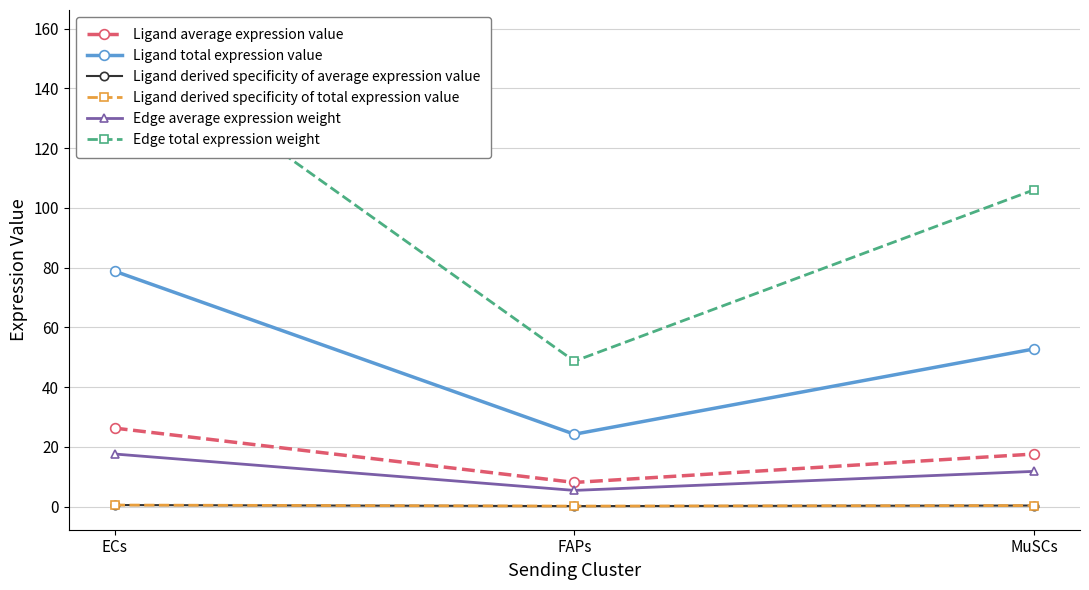

What is the label of the 1st point from the right?

MuSCs